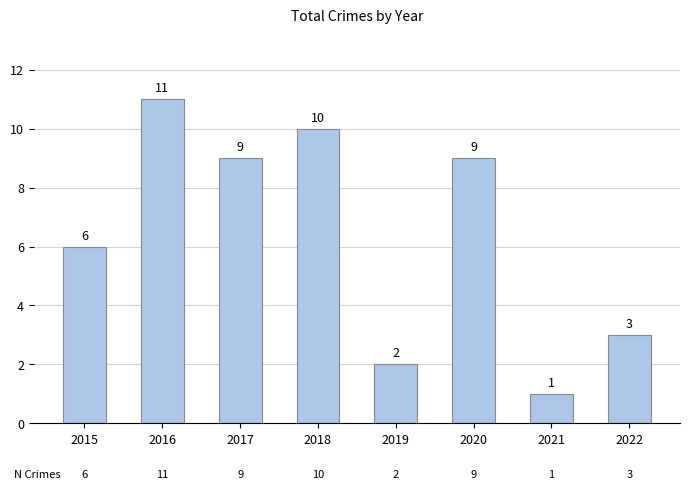

At which category does the chart reach its peak across all series?

2016